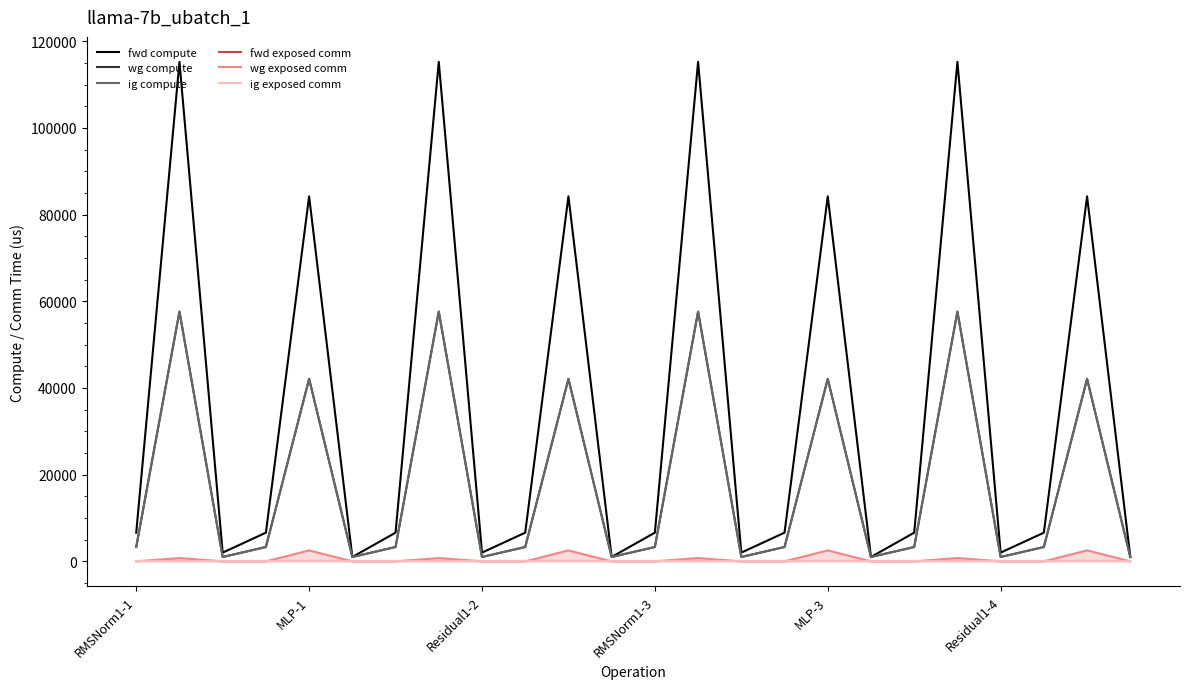

How many interior local peaks does the wg compute series have?

8